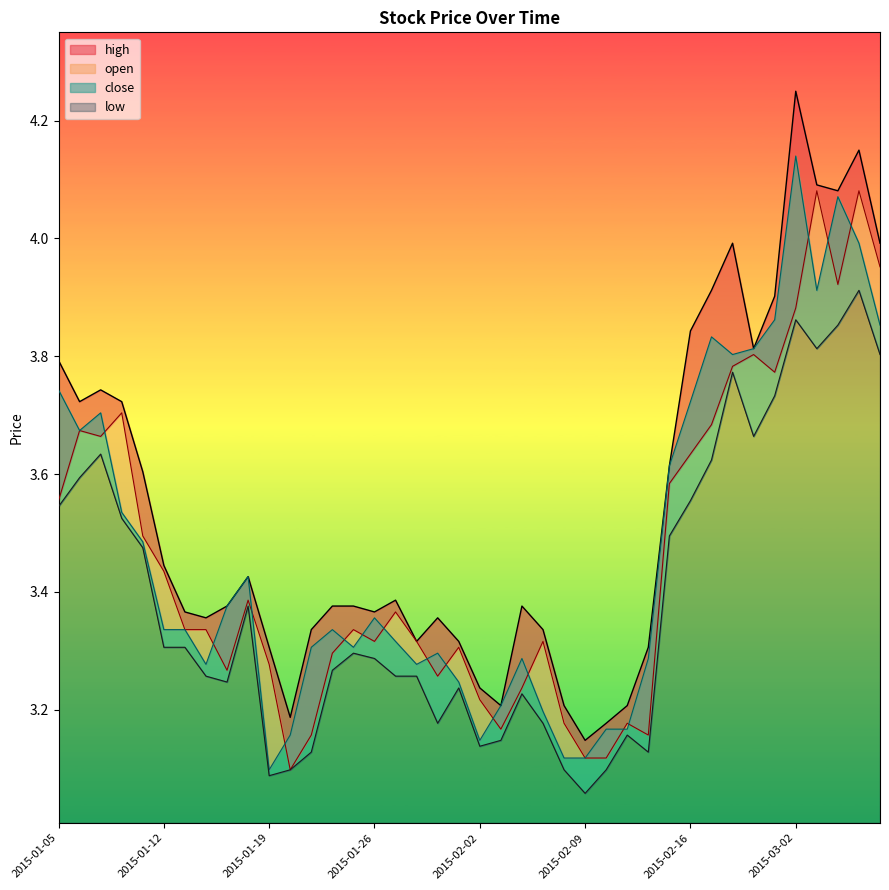

Is it true that close equals 3.1 at 2015-02-09?

True